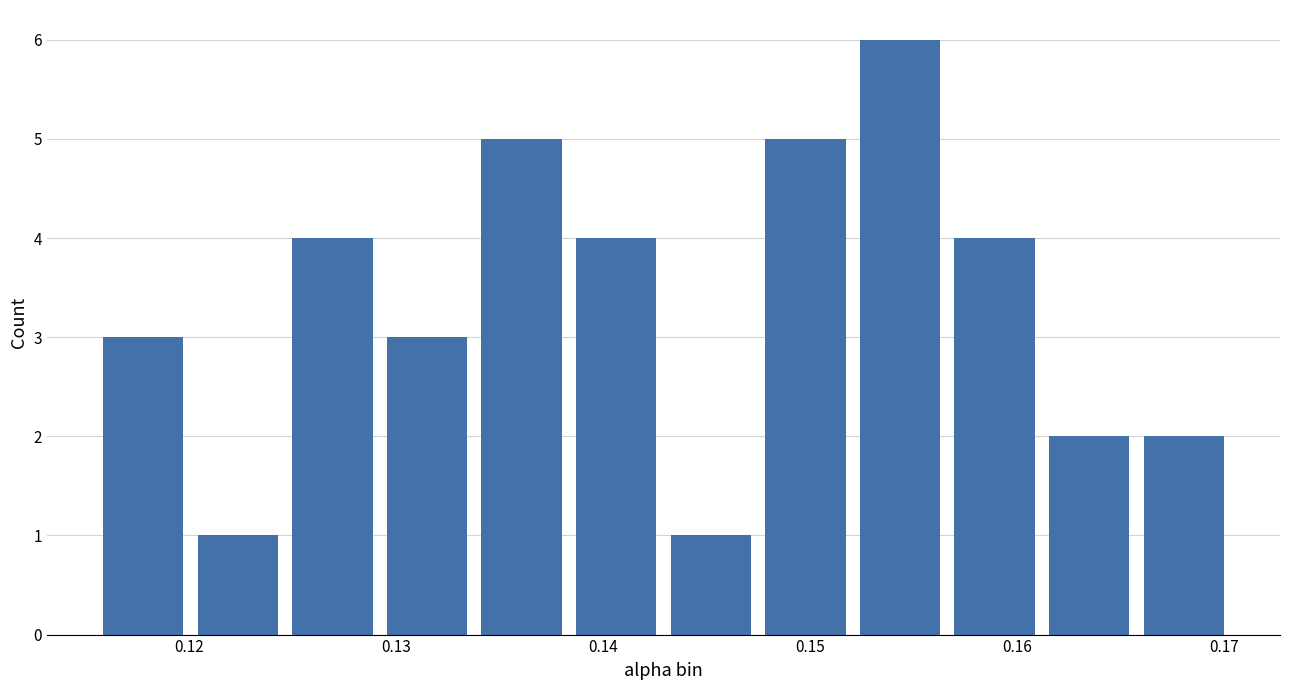

Reading left to right, transcribe this chart: for each bar, give the range it covers on the x-axis and its height. Neither the bar edges nor the heights are printed on the chart, so give them approximately, as read against the axes.

0.115 to 0.120: 3
0.120 to 0.125: 1
0.125 to 0.129: 4
0.129 to 0.134: 3
0.134 to 0.138: 5
0.138 to 0.143: 4
0.143 to 0.147: 1
0.147 to 0.152: 5
0.152 to 0.157: 6
0.157 to 0.161: 4
0.161 to 0.166: 2
0.166 to 0.170: 2